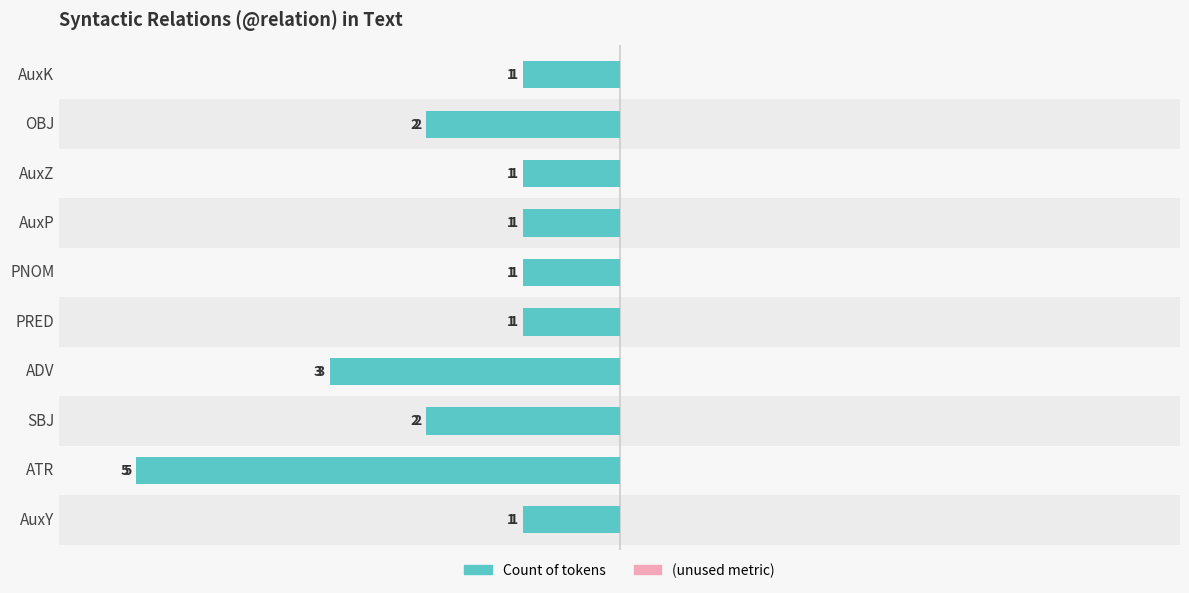

The Count series shows -1.0 at AuxY. True or false?

True